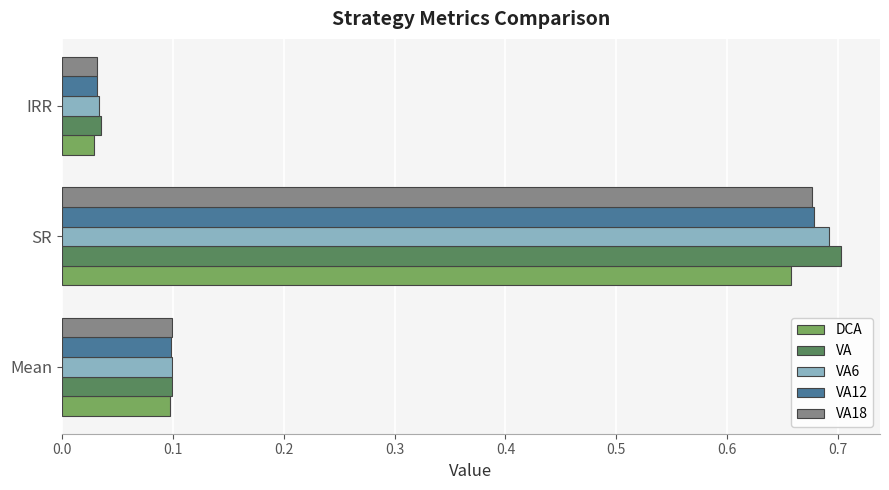

What is the total value across all series at Mean?

0.5